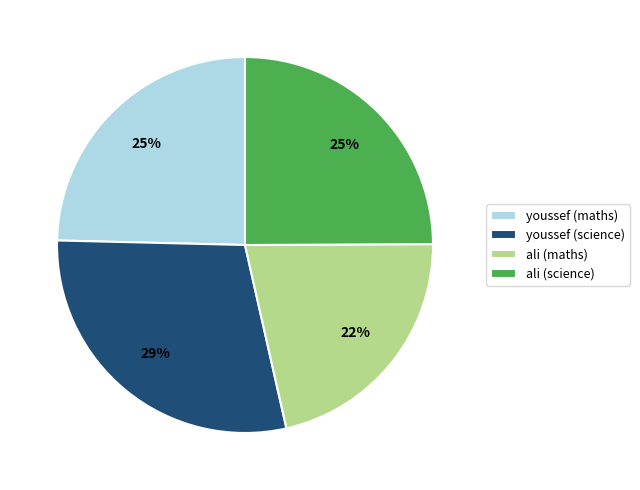

Which has a higher value, ali (science) or youssef (science)?

youssef (science)